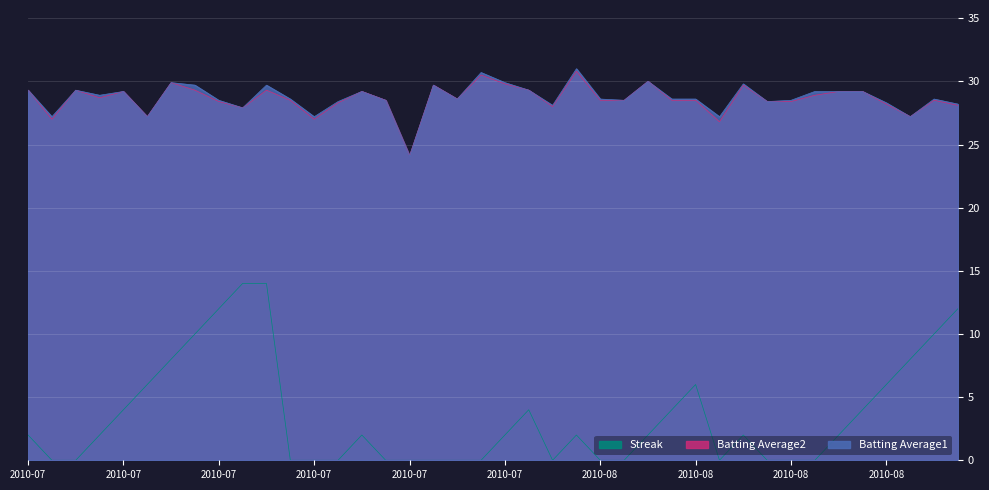

Where is the first local maximum for Batting Average1?

2010-07-09